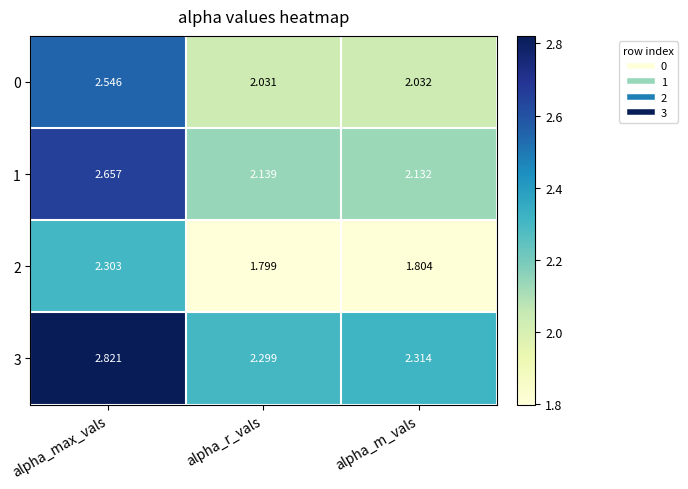

At which label does 3 reach its minimum?

alpha_r_vals